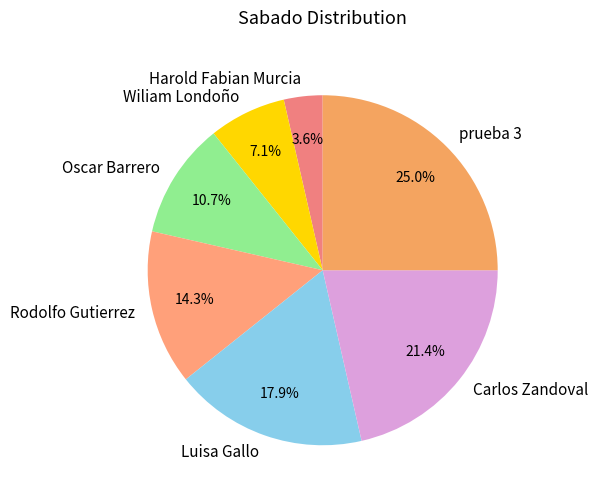

The Luisa Gallo slice represents 18% of the pie. True or false?

True